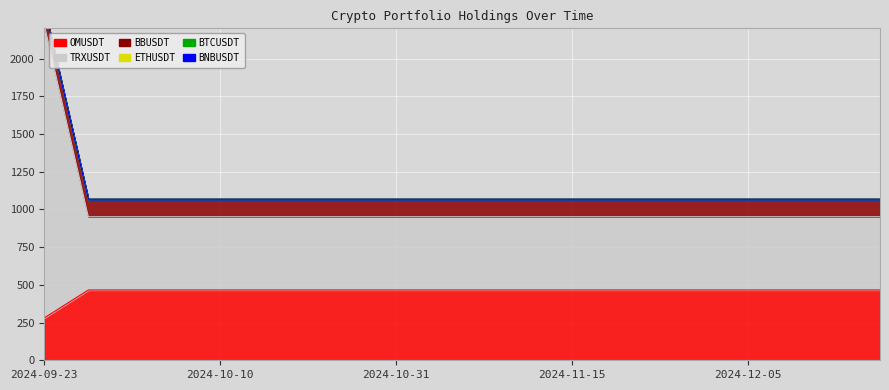

What position from the right is 2024-09-30?

18